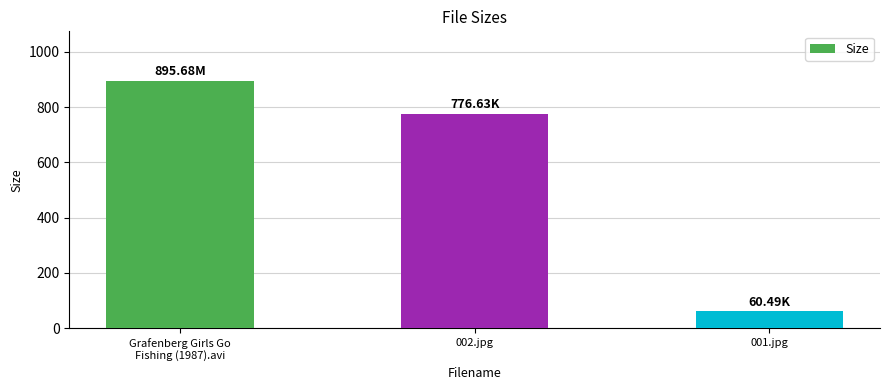

Which label corresponds to the largest value in the chart?

Grafenberg Girls Go
Fishing (1987).avi